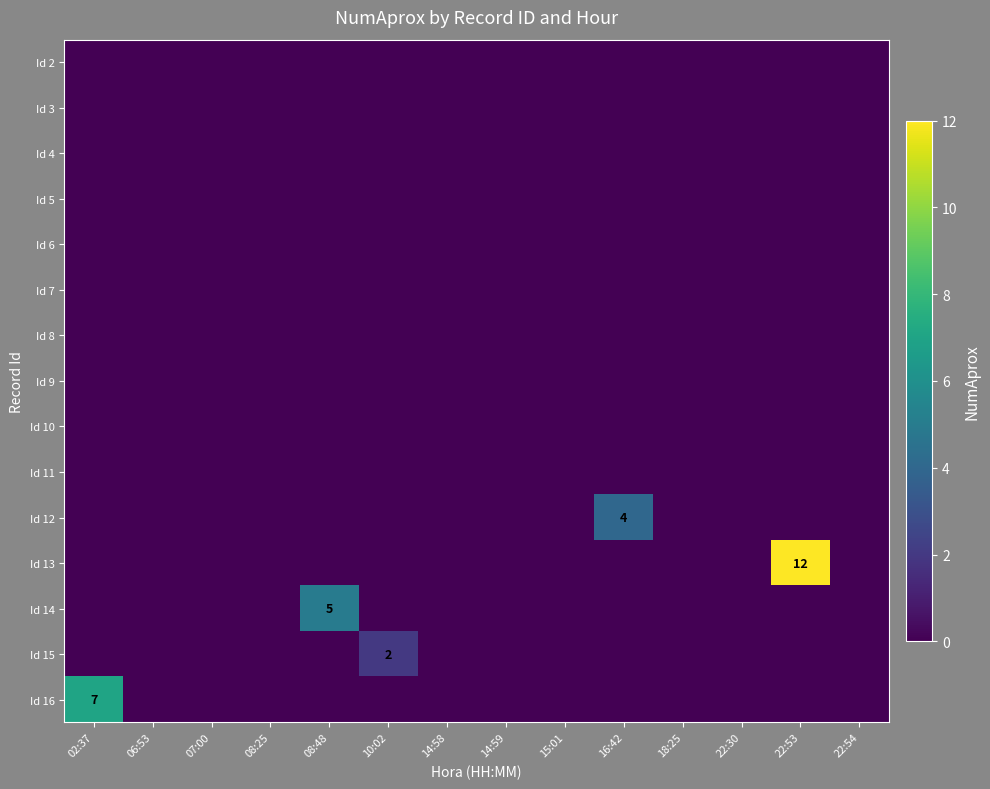

Count the Id 14 values in the range 0 to 1.

13